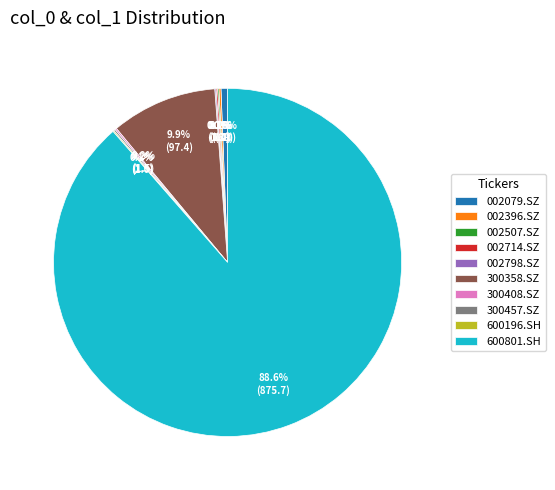

Which slice represents more than half of the pie?

600801.SH